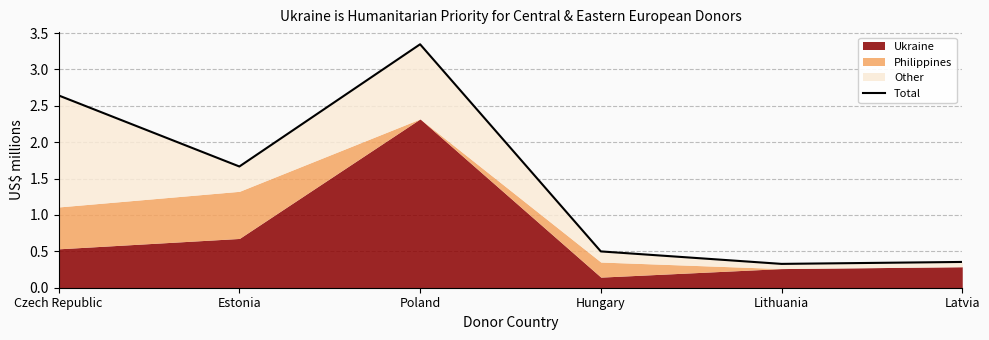

Which label corresponds to the largest value in the chart?

Poland